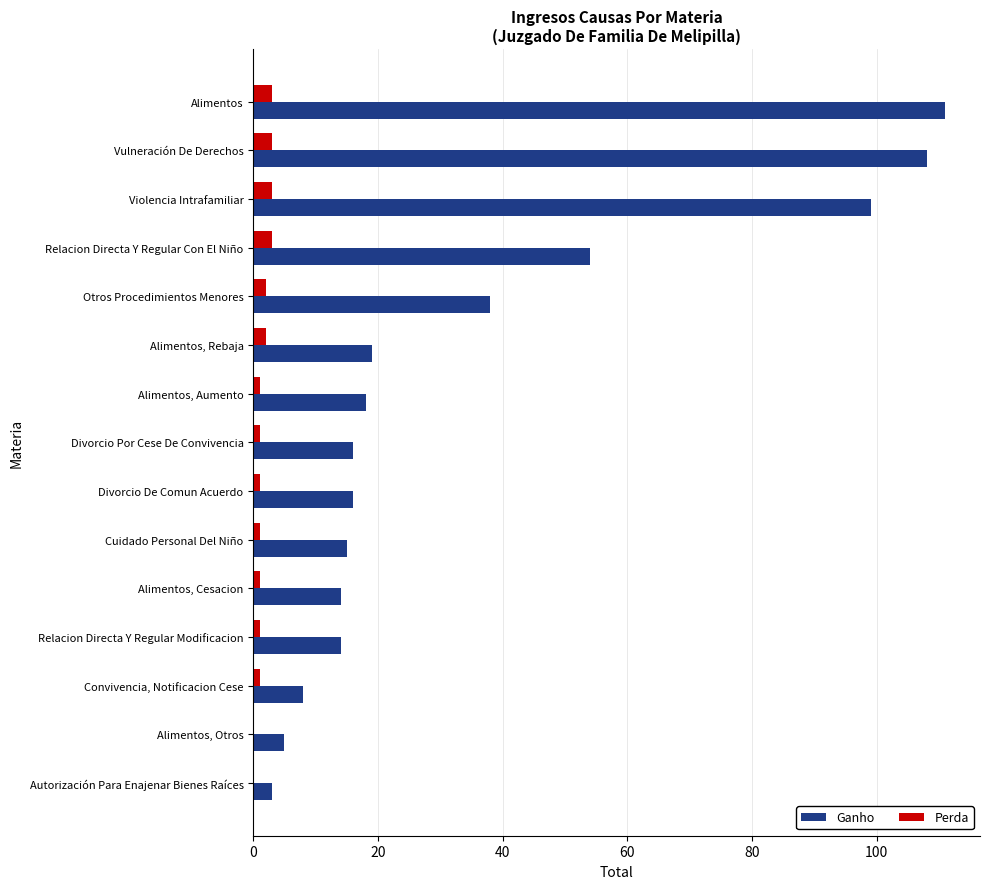

What is the sum of all Ganho values?

538